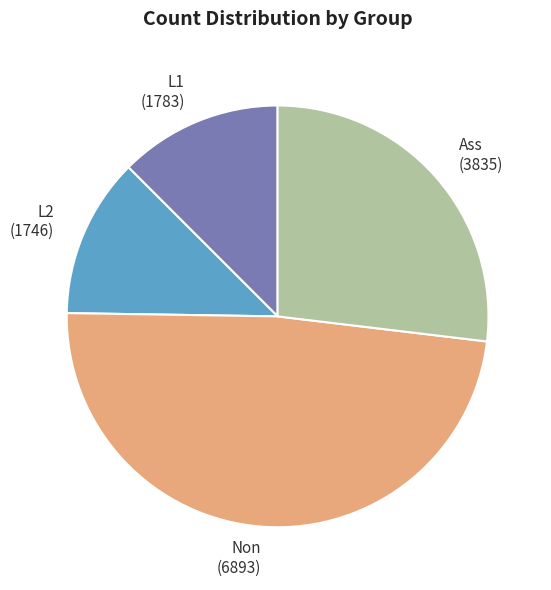

Is Non the majority of the pie?

No